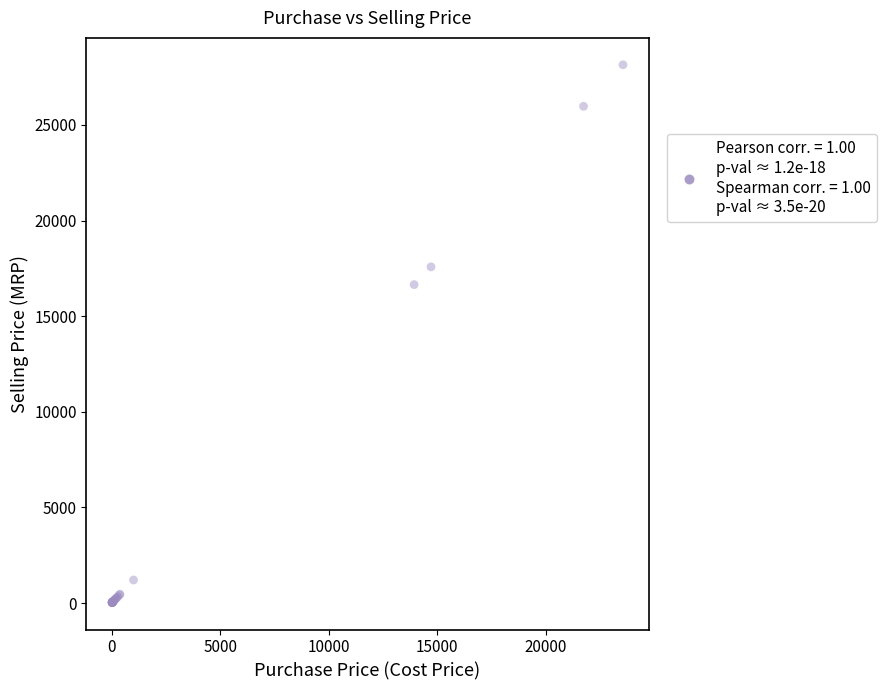

What Y value in the scatter plot is closest to 14085?

16652.0